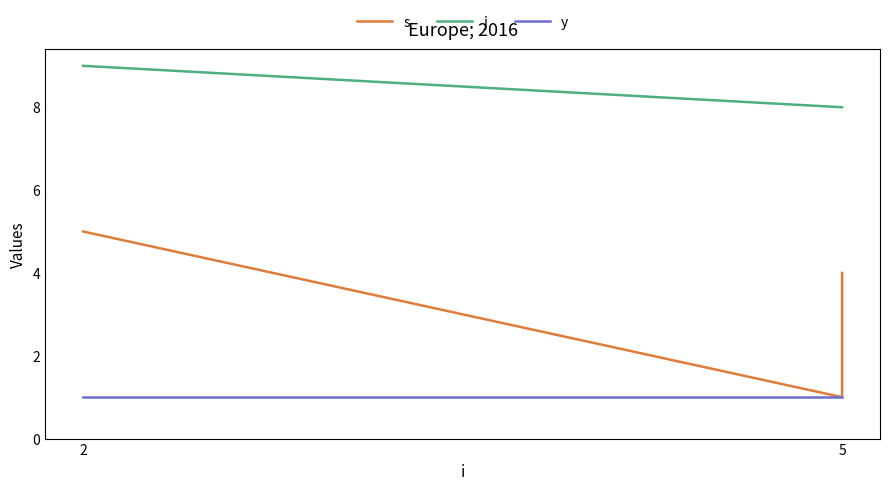

Which category has the highest value across all series?

2